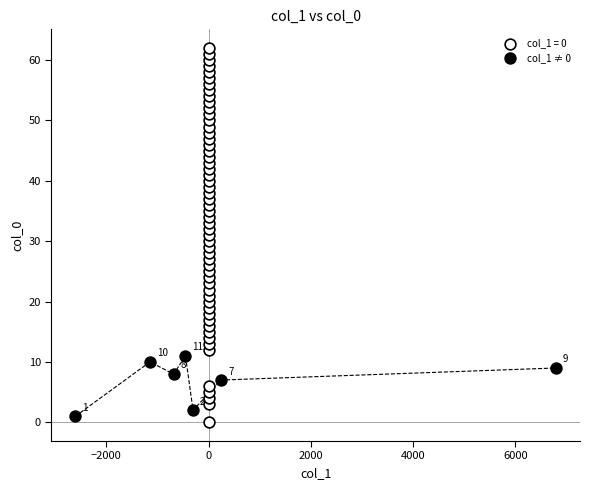

Which series reaches the maximum Y coordinate?

col_1 = 0